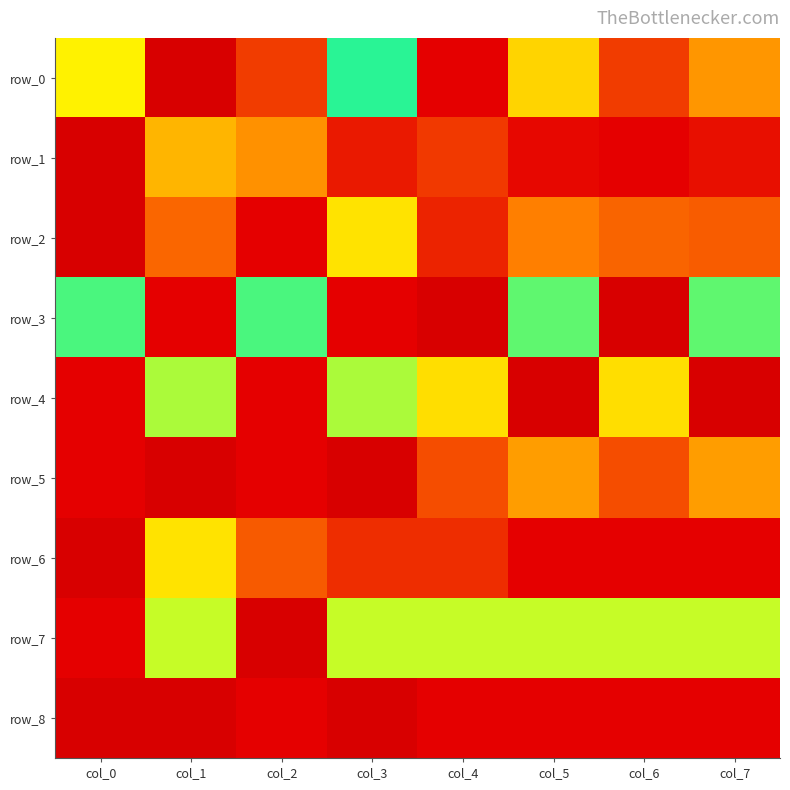

What is the maximum value shown in the chart?

1.0